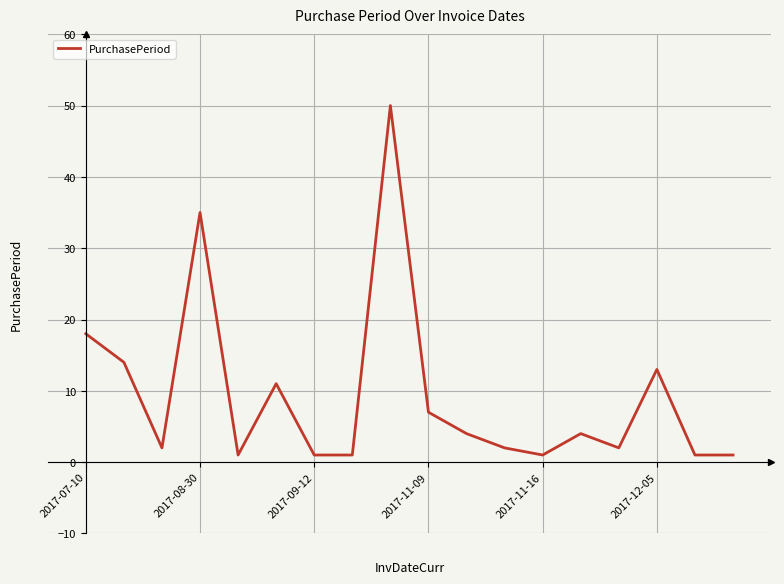

True or false: the data has more than 1 interior local peaks.

True